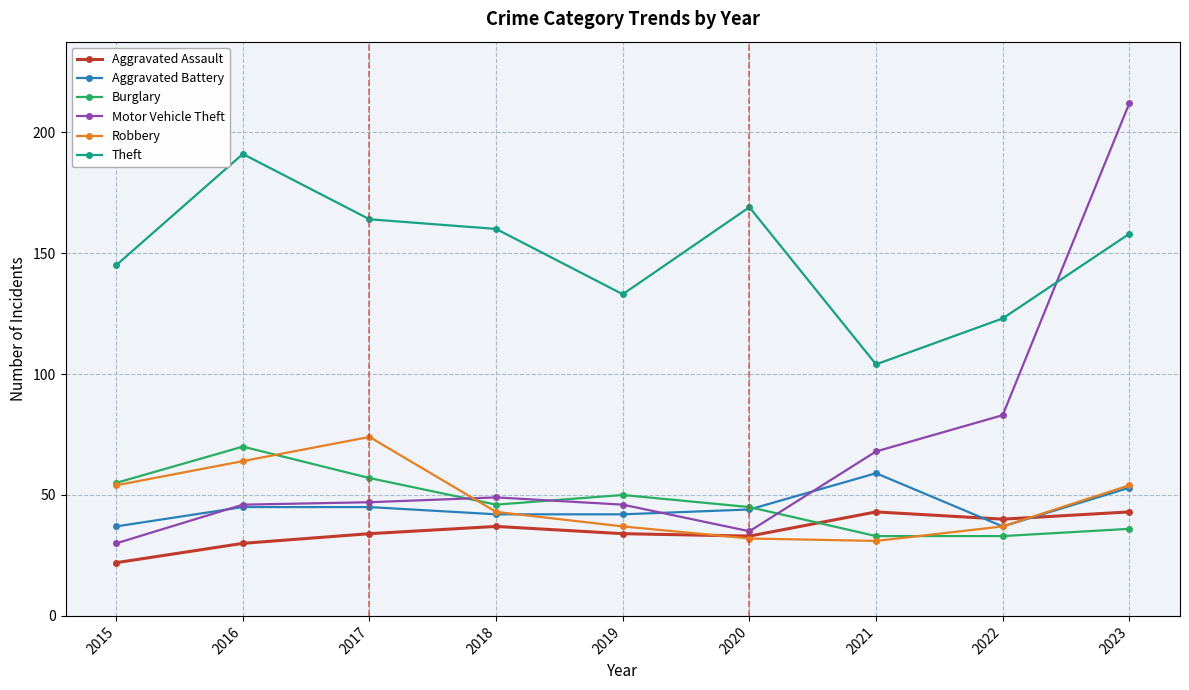

Which series has the widest spread of values?

Motor Vehicle Theft